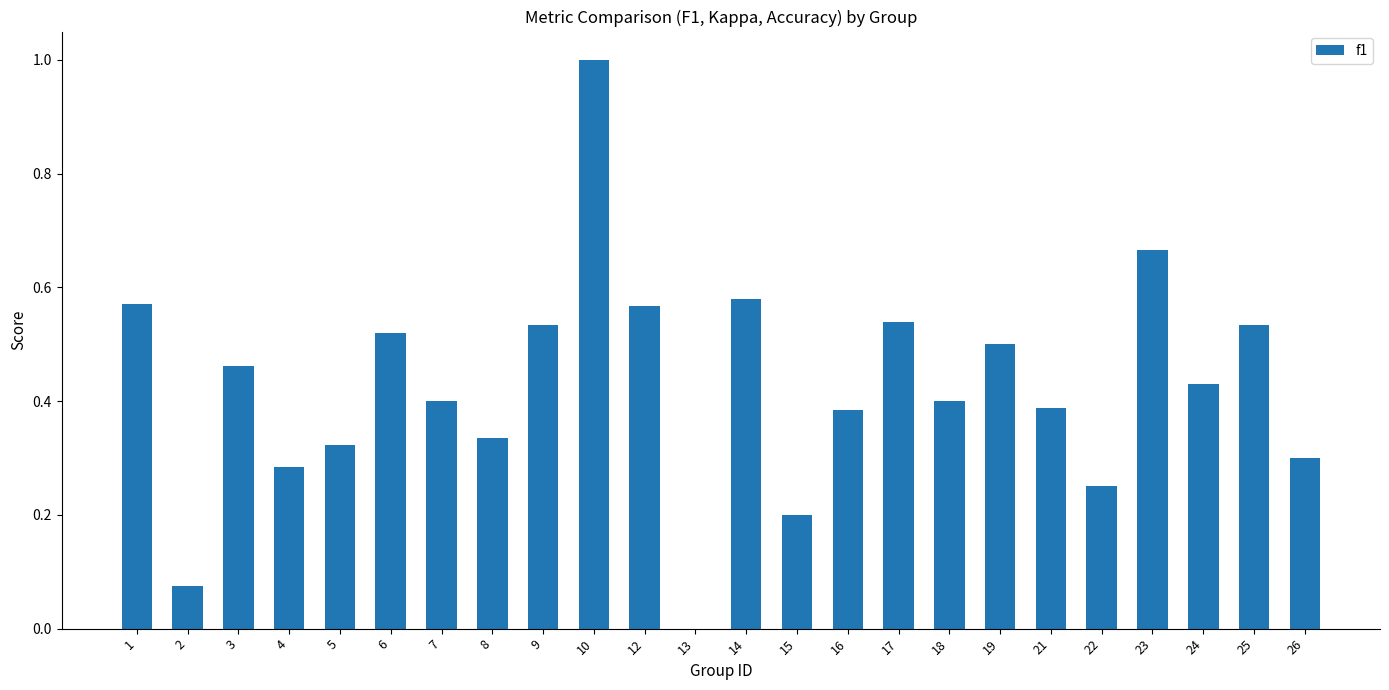

What is the sum of the values at 23 and 15?

0.9